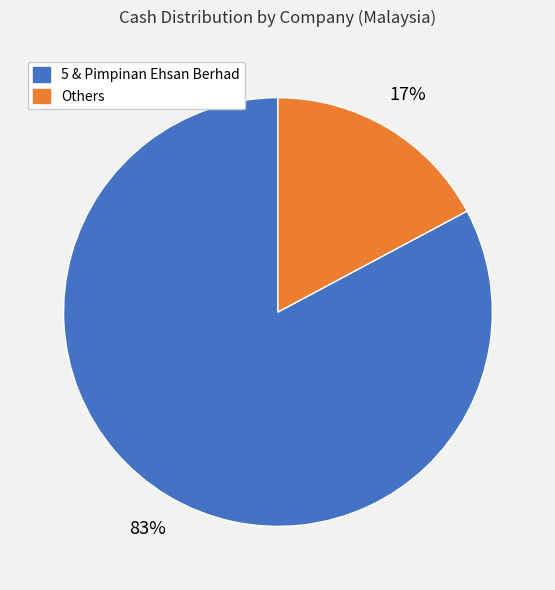

Does any single category account for the majority?

Yes